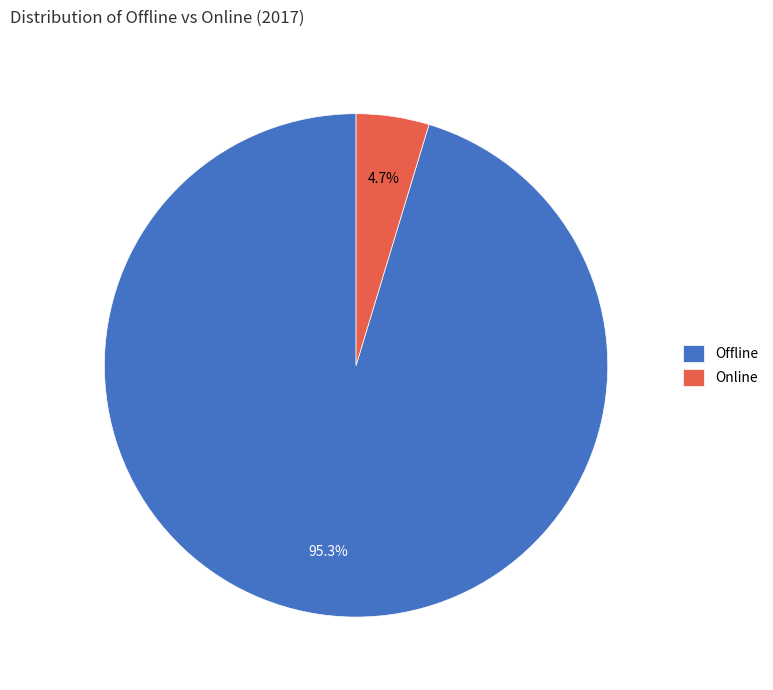

How many segments does this pie chart have?

2